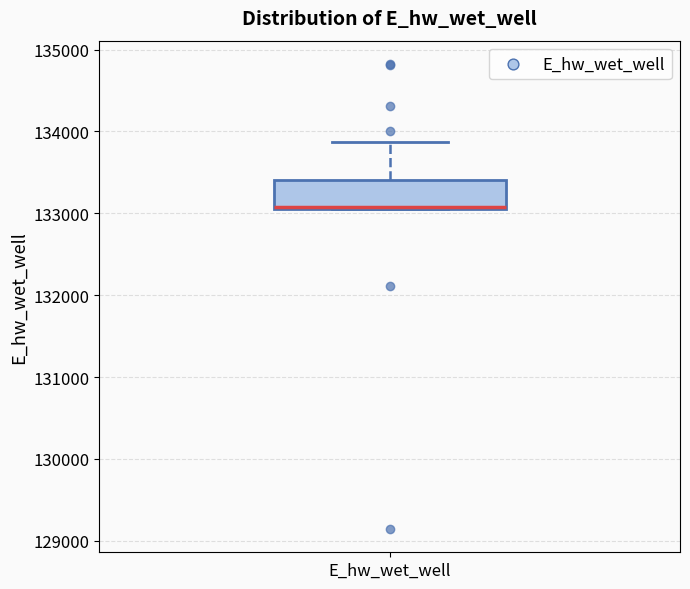

Transcribe this box plot: give where the median line is, the range the box spans, and where the two whiskers end, as read against the y-axis. The values are not printed on the chart, so give them approximately, as read against the axis.

median 133100, box 133100 to 133400, whiskers 133100 to 133900